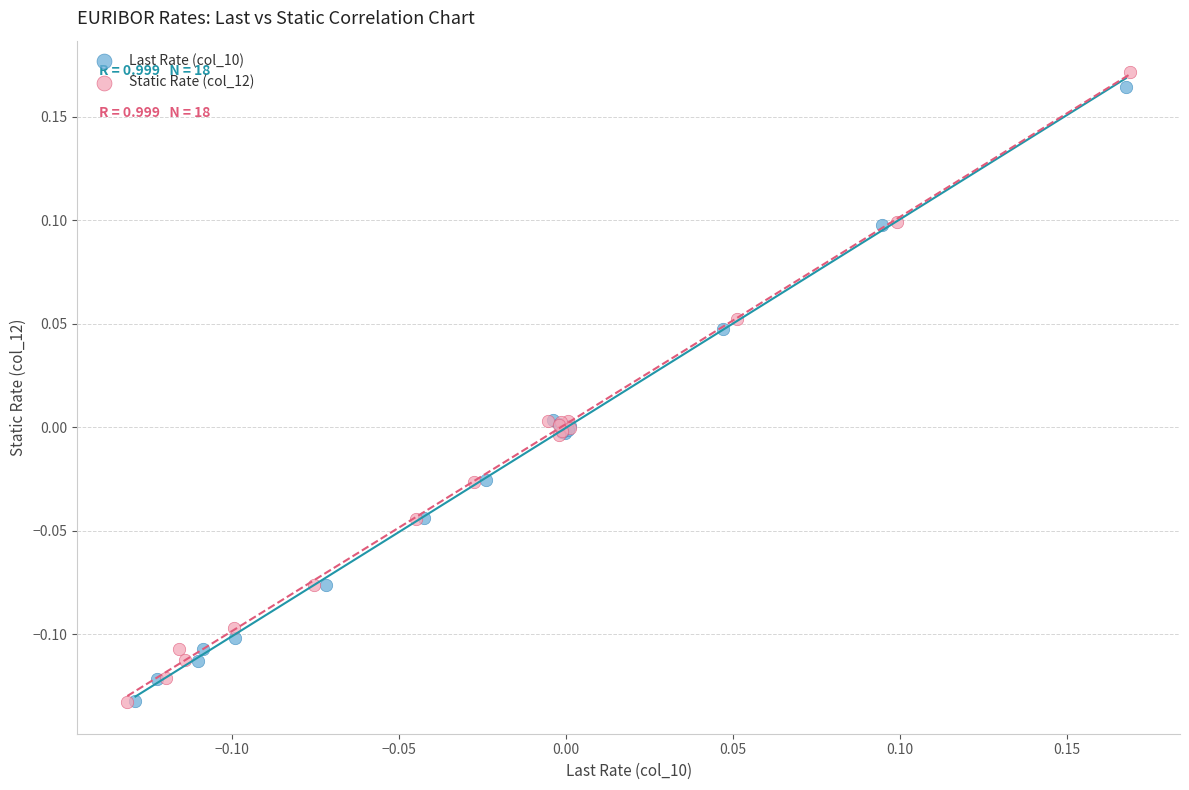

Which series has the largest Y range (max minus min)?

Static Rate (col_12)